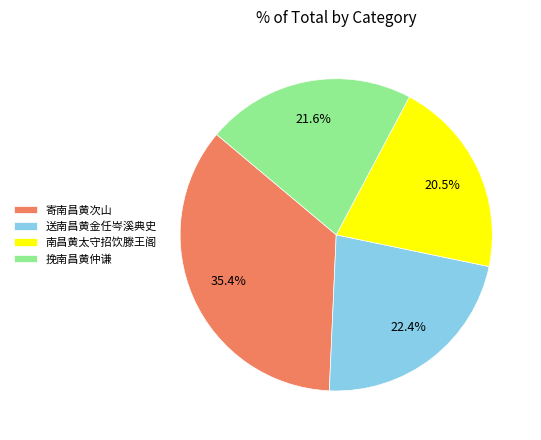

To the nearest percent, what percentage of the pie is 送南昌黄金任岑溪典史?

22%